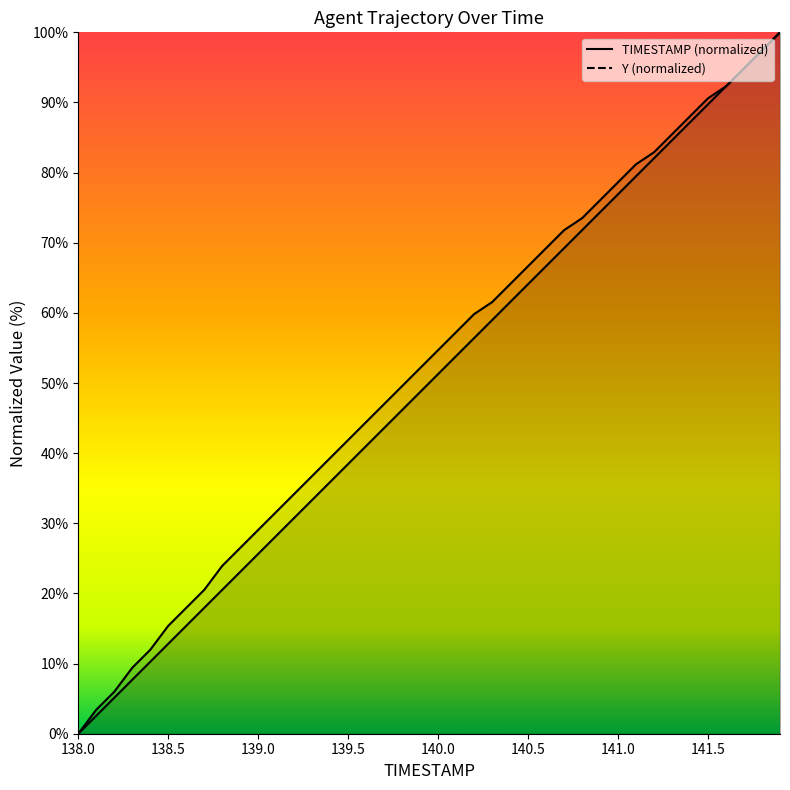

At which category is the sum across all series the highest?

141.9